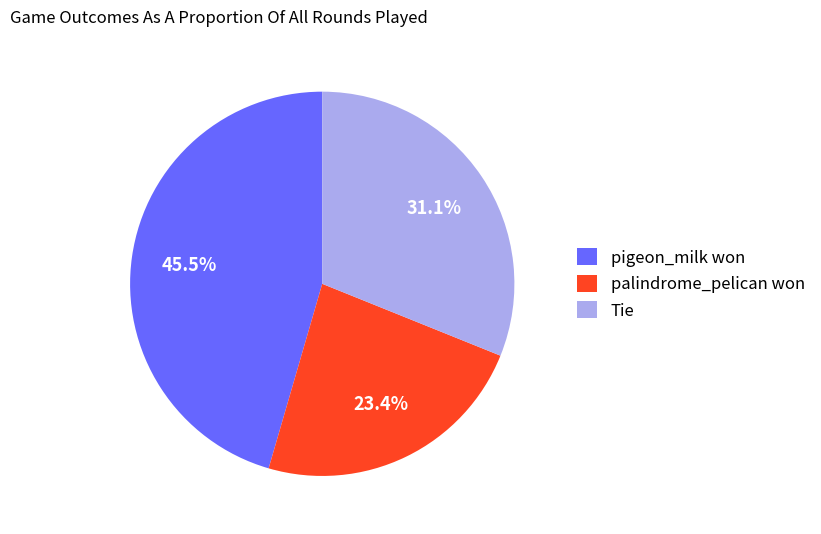

To the nearest percent, what is the average slice percentage?

33%